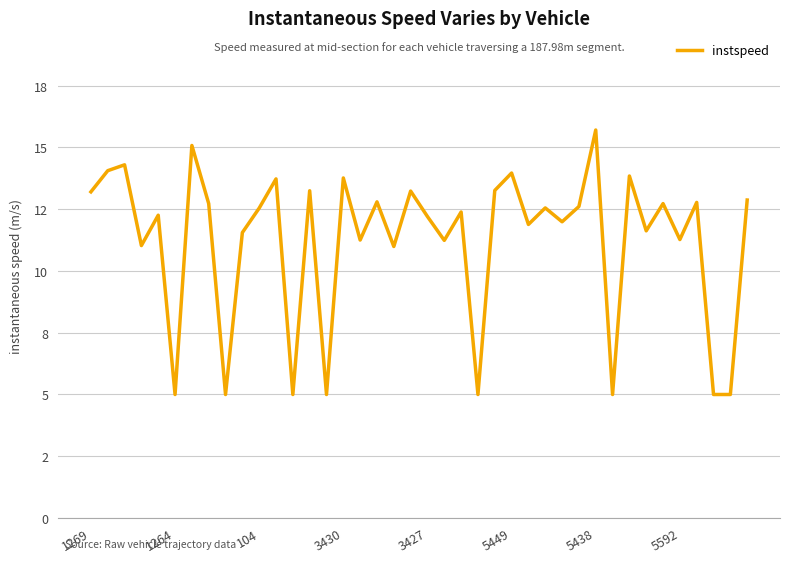

Reading right to left, transcribe all the data shown in this chart.

12.9	5.0	5.0	12.8	11.3	12.7	11.6	13.8	5.0	15.7	12.6	12.0	12.6	11.9	14.0	13.3	5.0	12.4	11.2	12.2	13.2	11.0	12.8	11.3	13.8	5.0	13.2	5.0	13.7	12.5	11.6	5.0	12.7	15.1	5.0	12.3	11.0	14.3	14.1	13.2